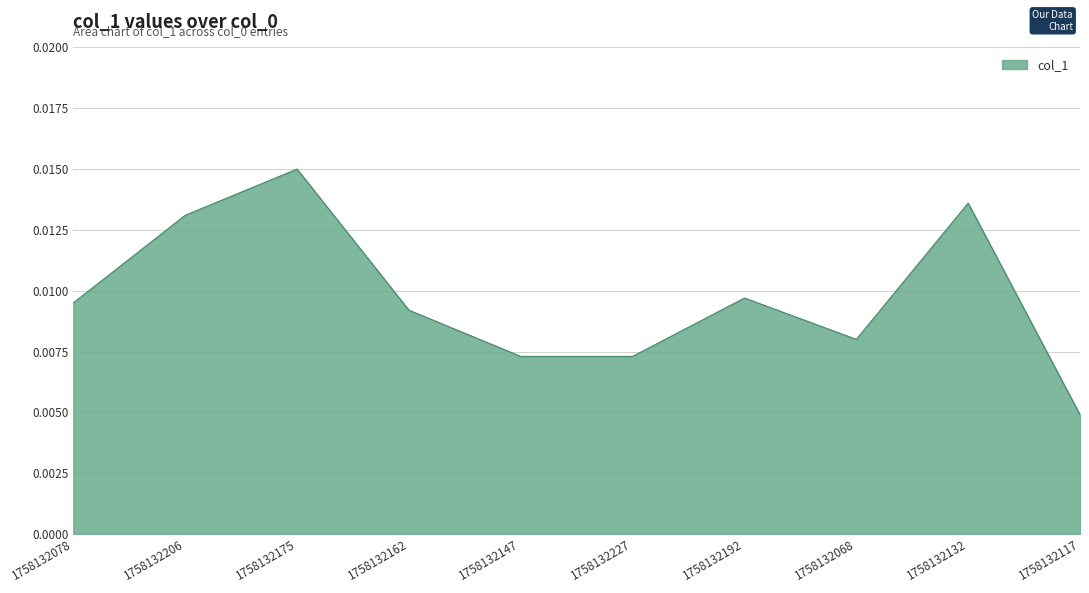

Count the number of categories in the chart.

10